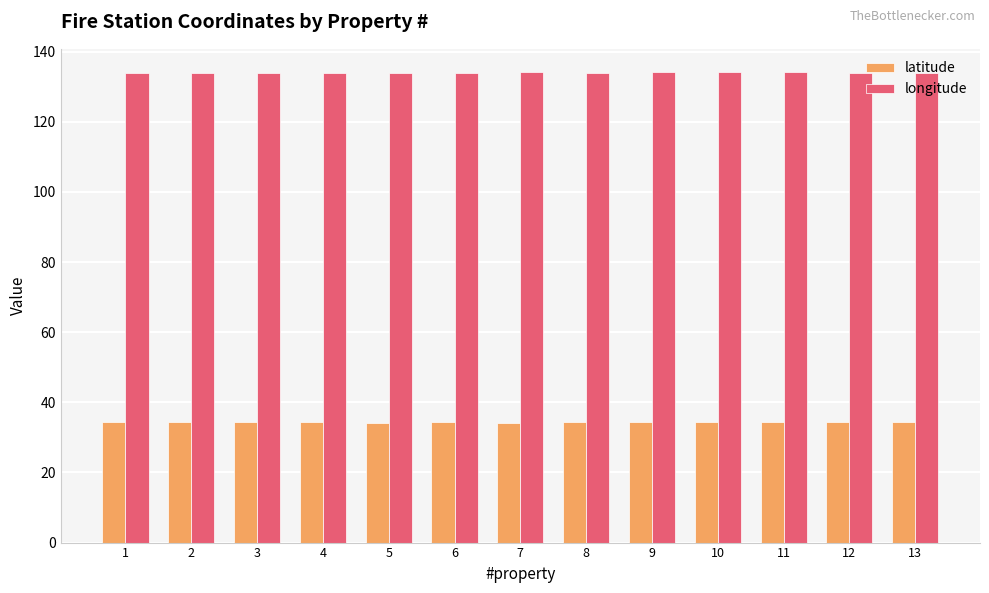

What is the maximum value for latitude?

34.4